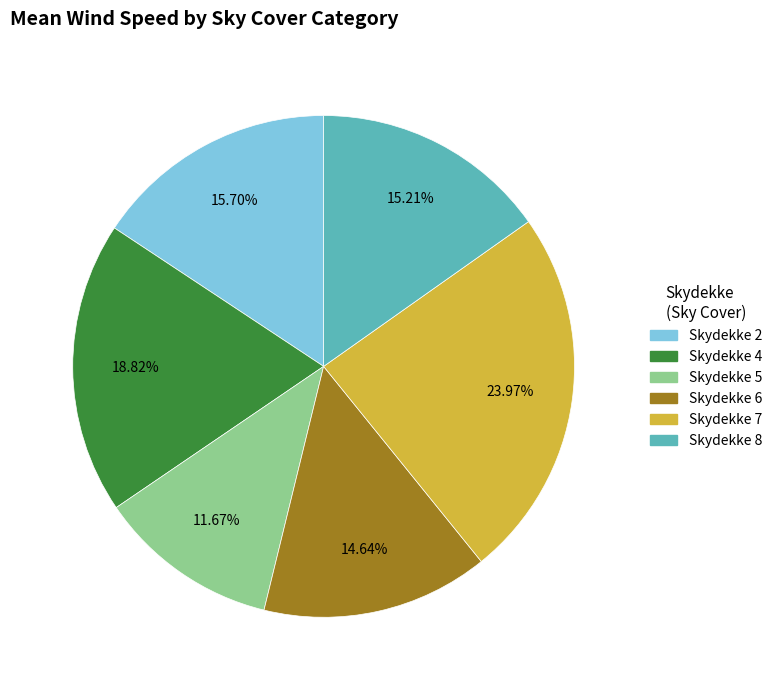

Between Skydekke 5 and Skydekke 2, which is larger?

Skydekke 2